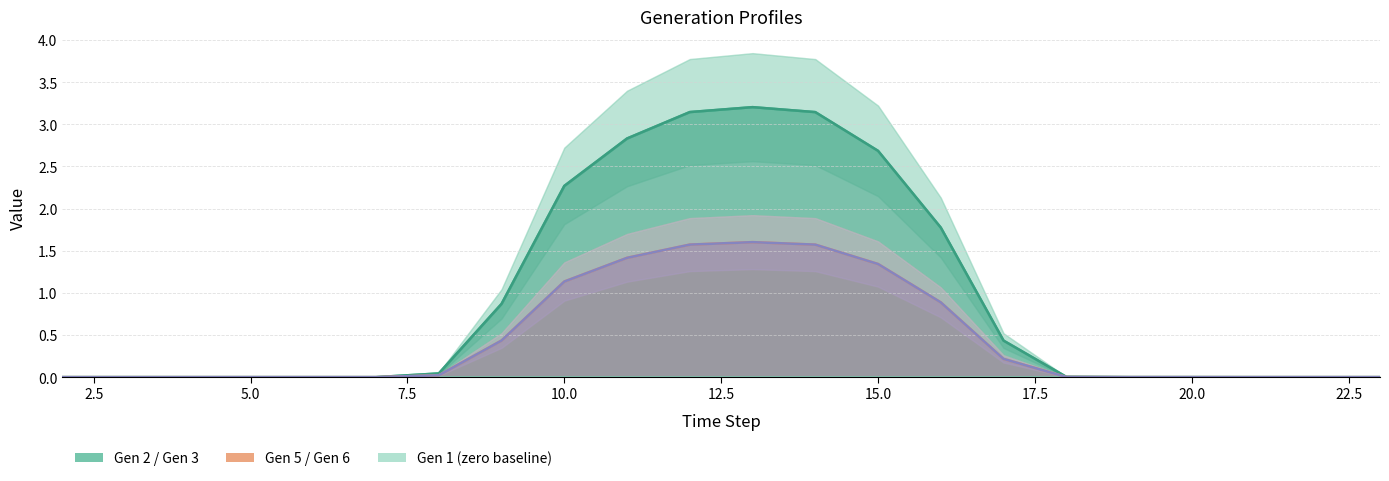

The value of Gen5 (mean) at 20 is 0.8. True or false?

False